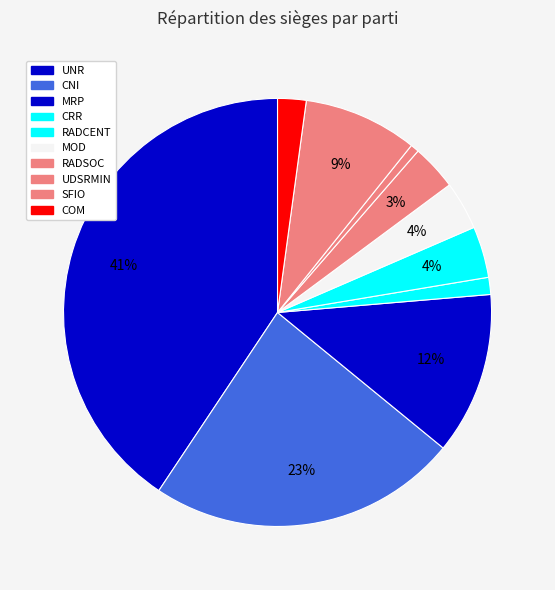

Is MOD the majority of the pie?

No